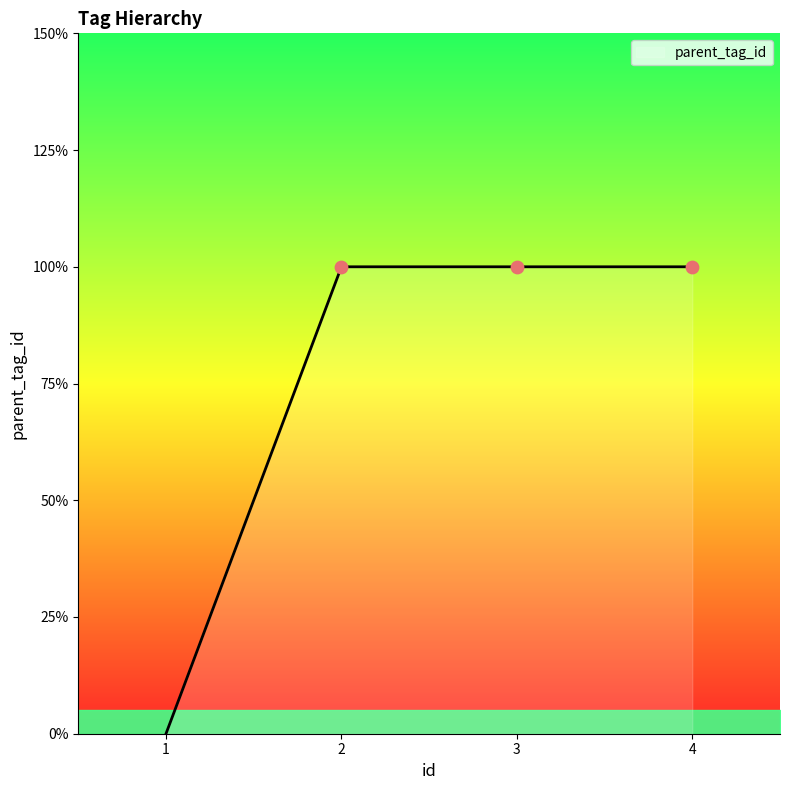

Is this an area chart (filled region under the line)?

Yes